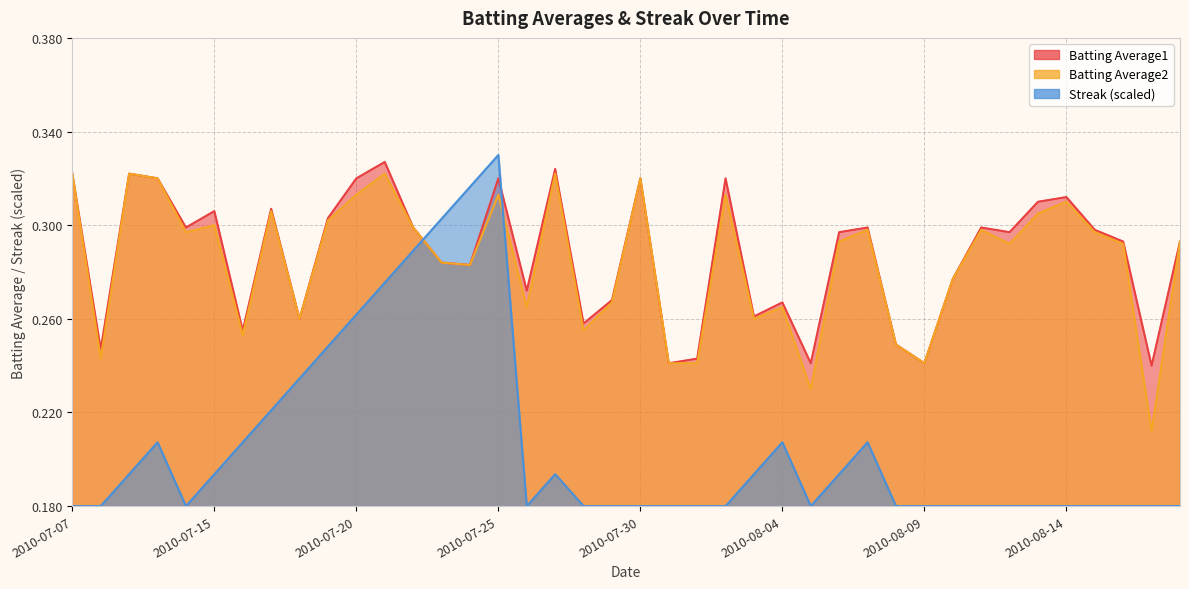

What is the total value across all series at 2010-08-16?

0.8